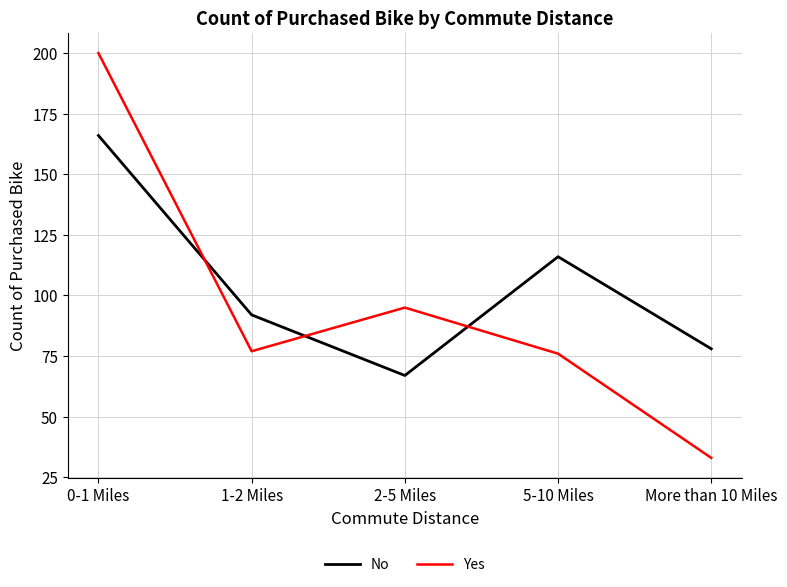

In Yes, how many points are higher than both neighbors (excluding endpoints)?

1